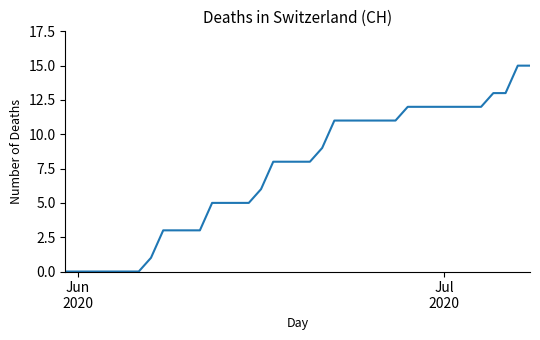

What is the sum of all values?

286